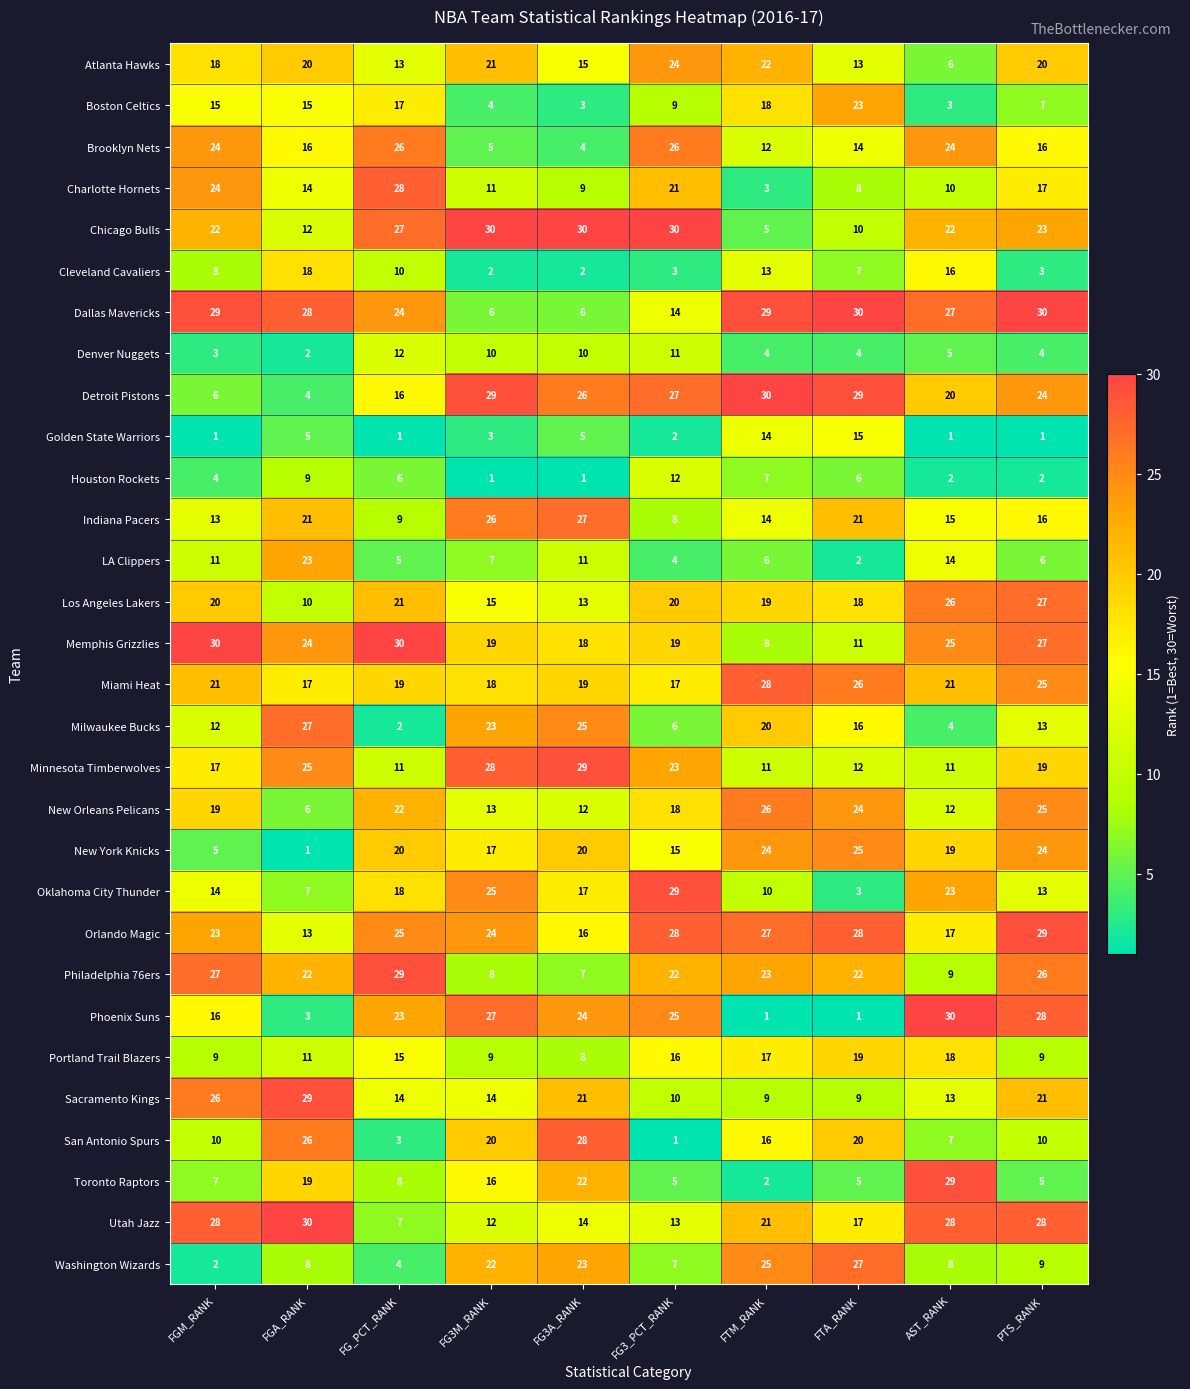

Rank the series at FG3M_RANK from highest to lowest value.

Chicago Bulls, Detroit Pistons, Minnesota Timberwolves, Phoenix Suns, Indiana Pacers, Oklahoma City Thunder, Orlando Magic, Milwaukee Bucks, Washington Wizards, Atlanta Hawks, San Antonio Spurs, Memphis Grizzlies, Miami Heat, New York Knicks, Toronto Raptors, Los Angeles Lakers, Sacramento Kings, New Orleans Pelicans, Utah Jazz, Charlotte Hornets, Denver Nuggets, Portland Trail Blazers, Philadelphia 76ers, LA Clippers, Dallas Mavericks, Brooklyn Nets, Boston Celtics, Golden State Warriors, Cleveland Cavaliers, Houston Rockets